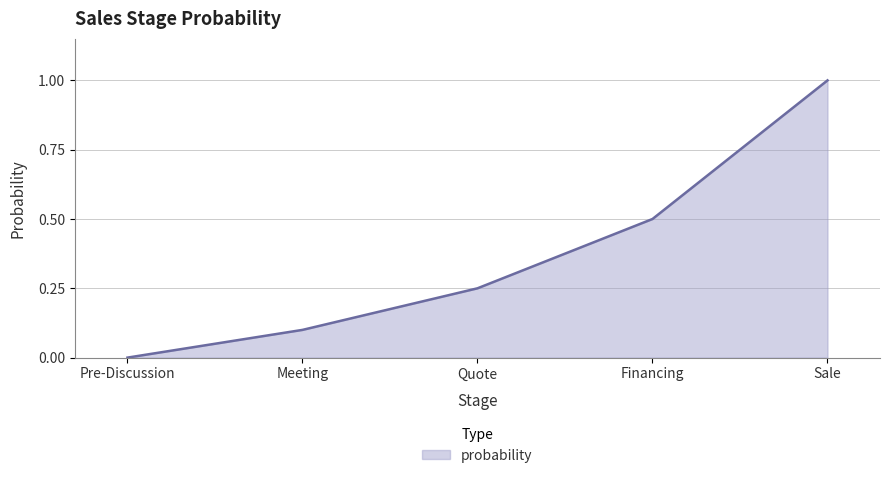

True or false: the data has more than 0 interior local peaks.

False